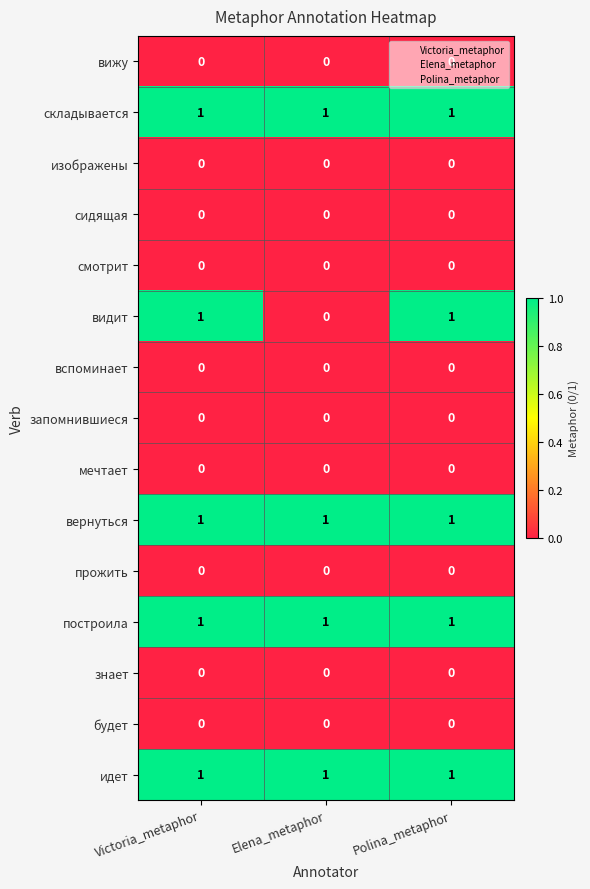

How many categories are shown in the chart?

3